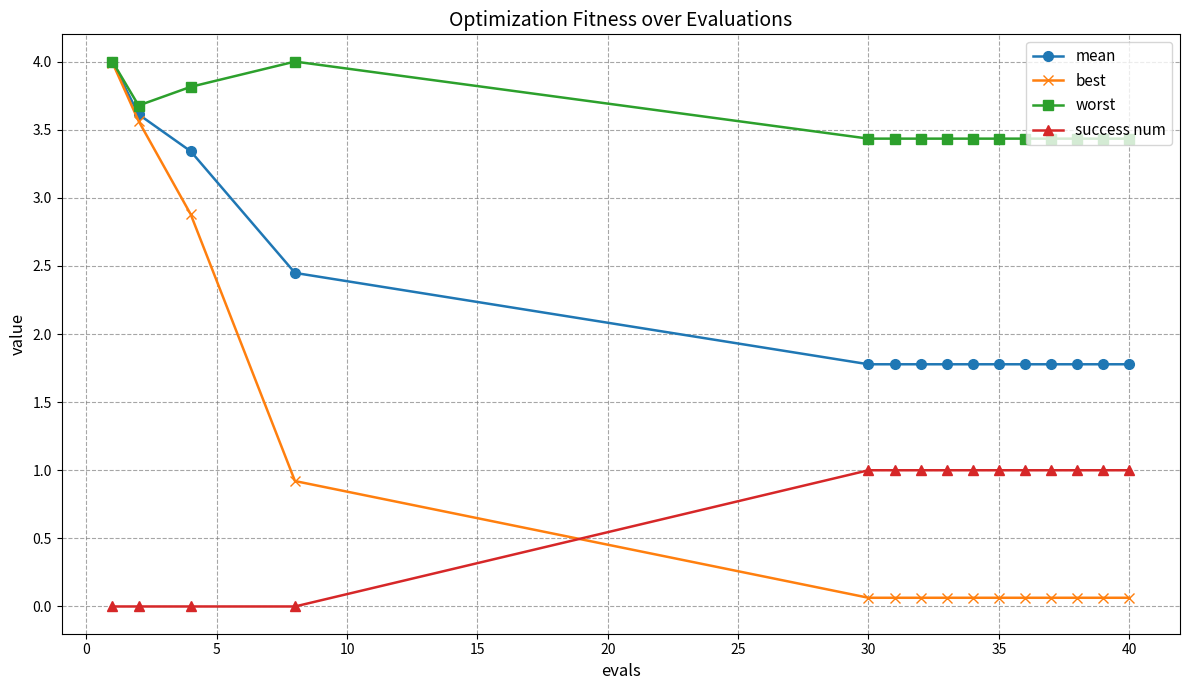

Which series has the largest range (max minus min)?

best